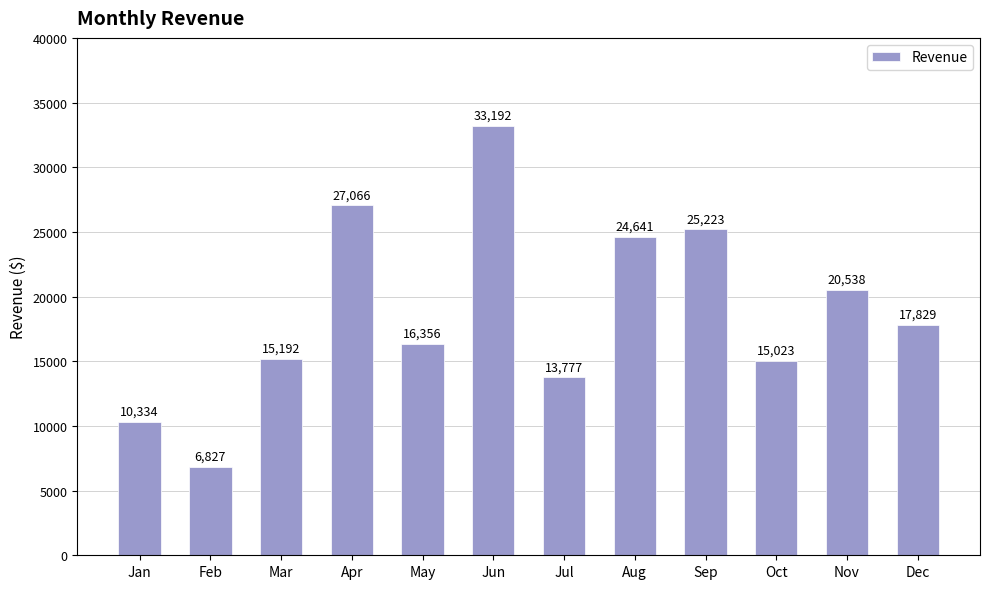

What is the change in value from Mar to Dec?

+2637.0